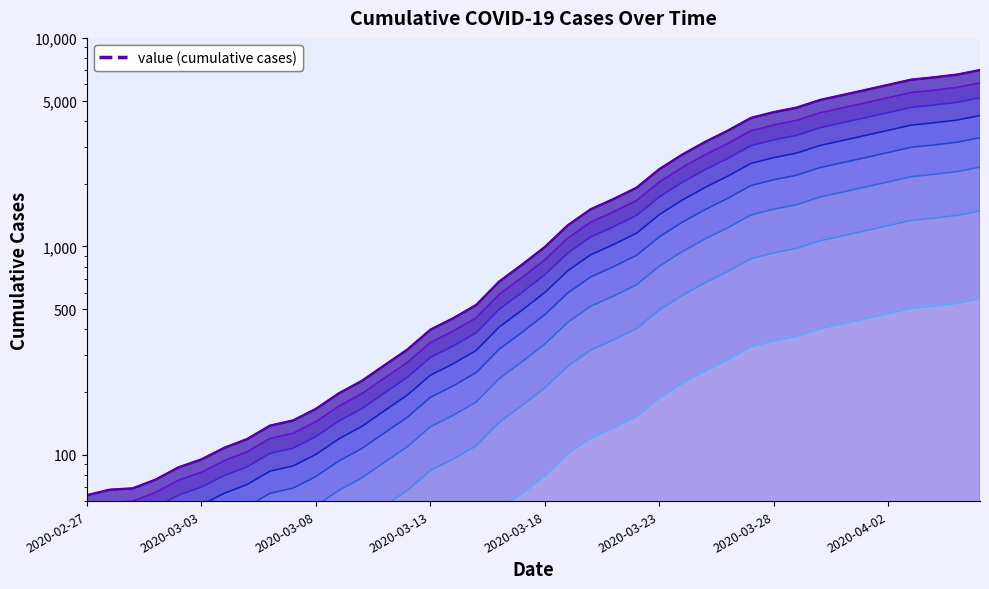

What is the label of the 32nd point from the left?

2020-03-29